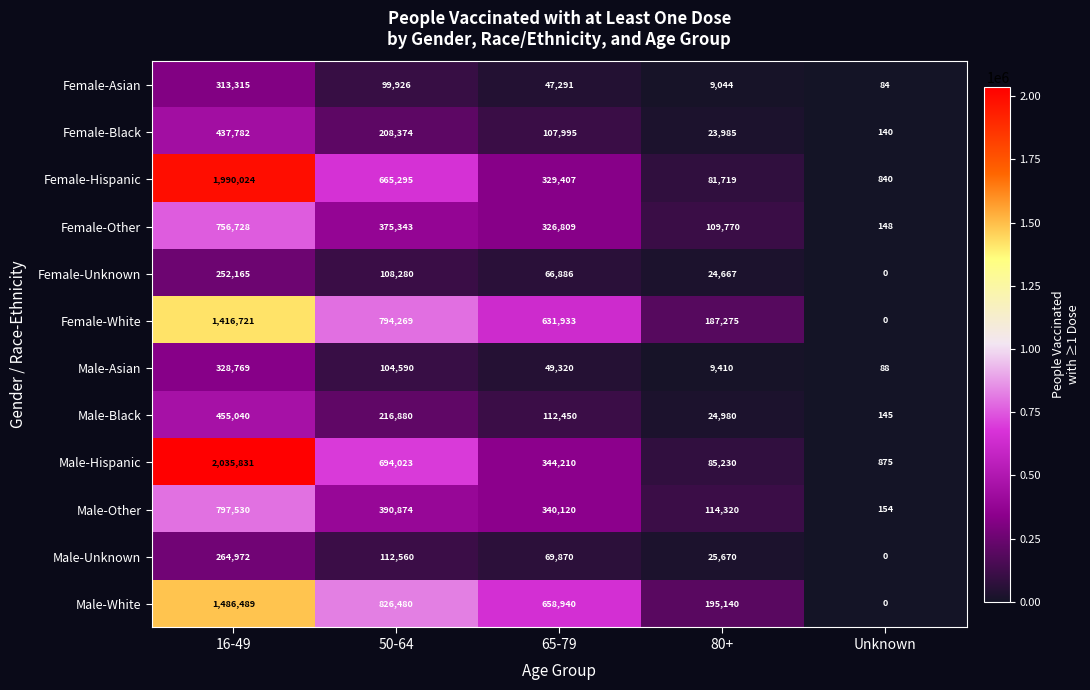

What is the sum of all Female-Other values?

1568798